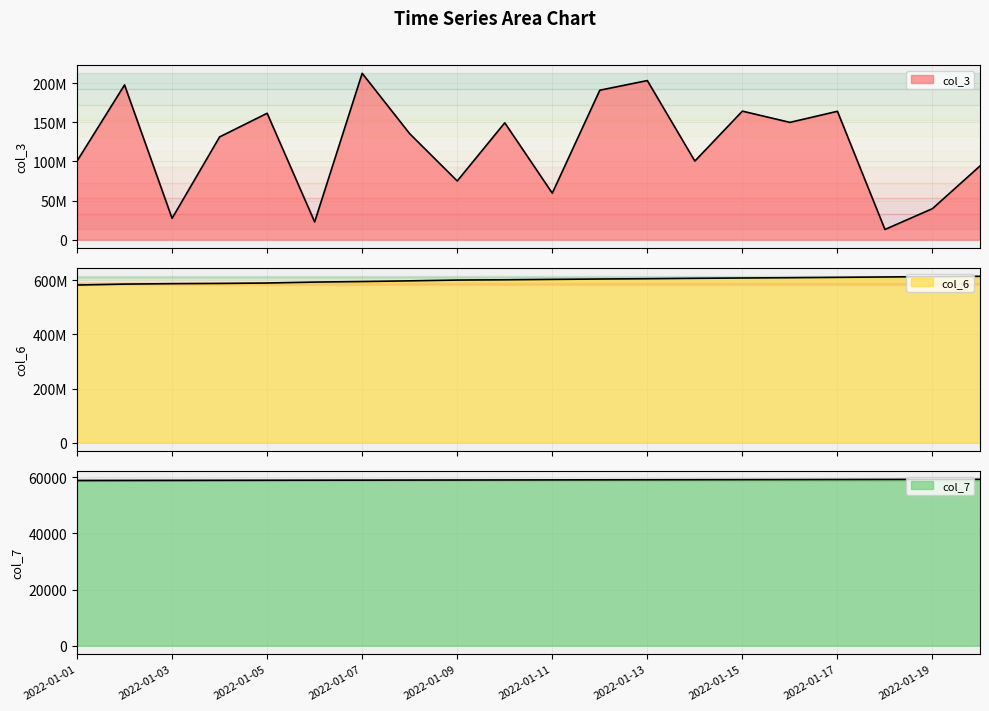

List the series in order of their peak value, highest first.

col_6, col_3, col_7